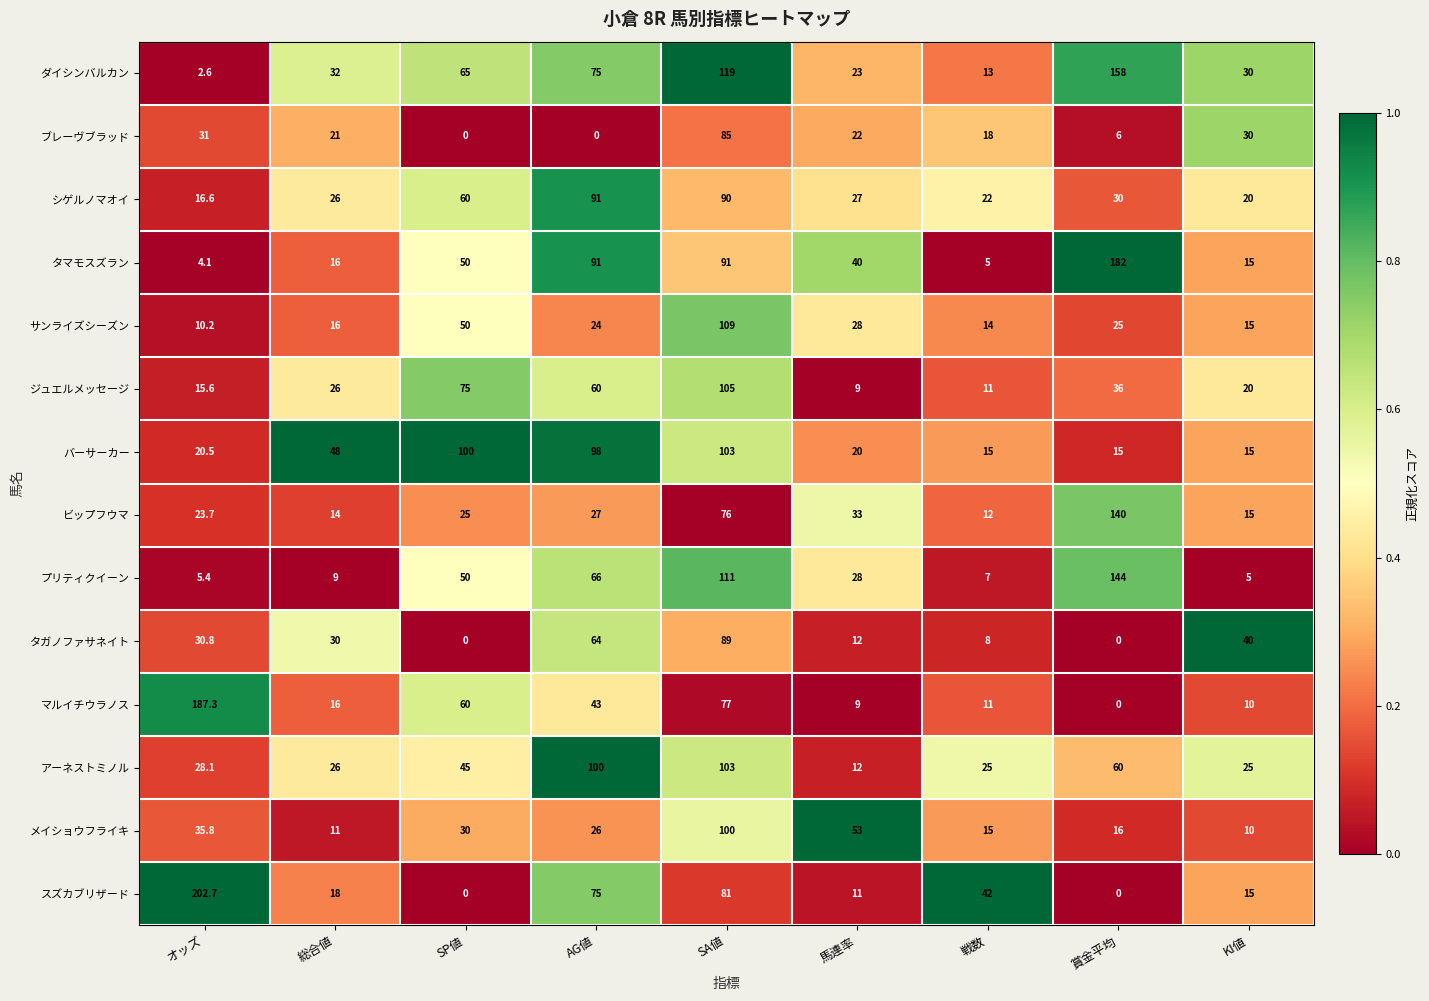

Count the number of data series in this chart.

14